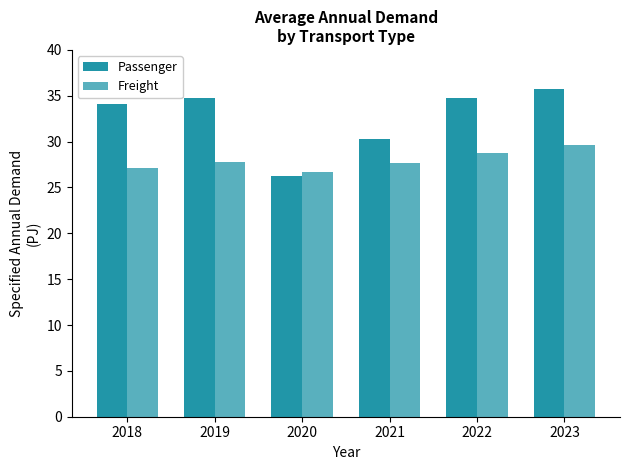

Count the number of data series in this chart.

2